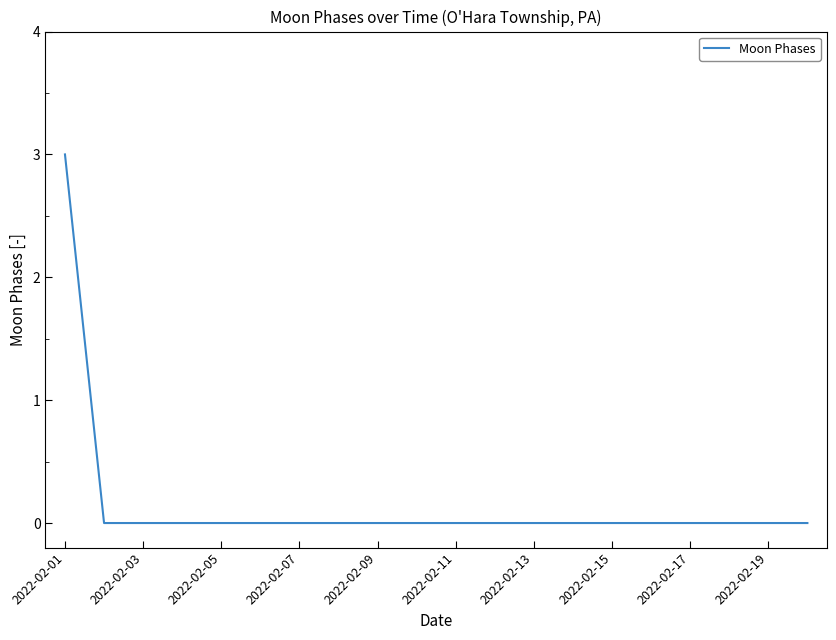

What is the maximum value shown in the chart?

3